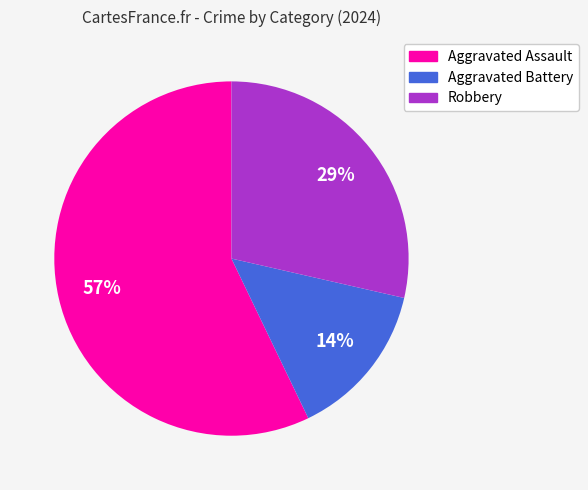

To the nearest percent, what is the average slice percentage?

33%